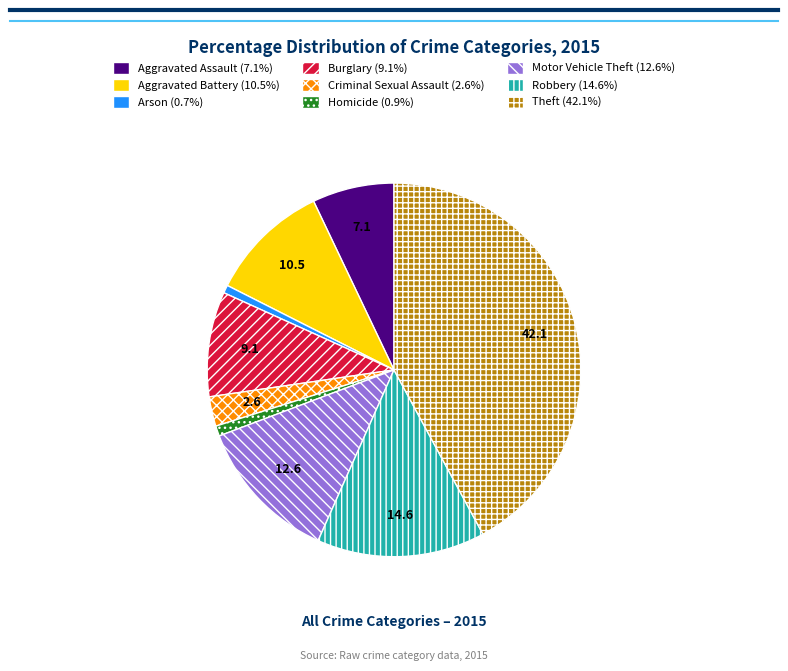

Is there any slice that represents more than half of the pie?

No